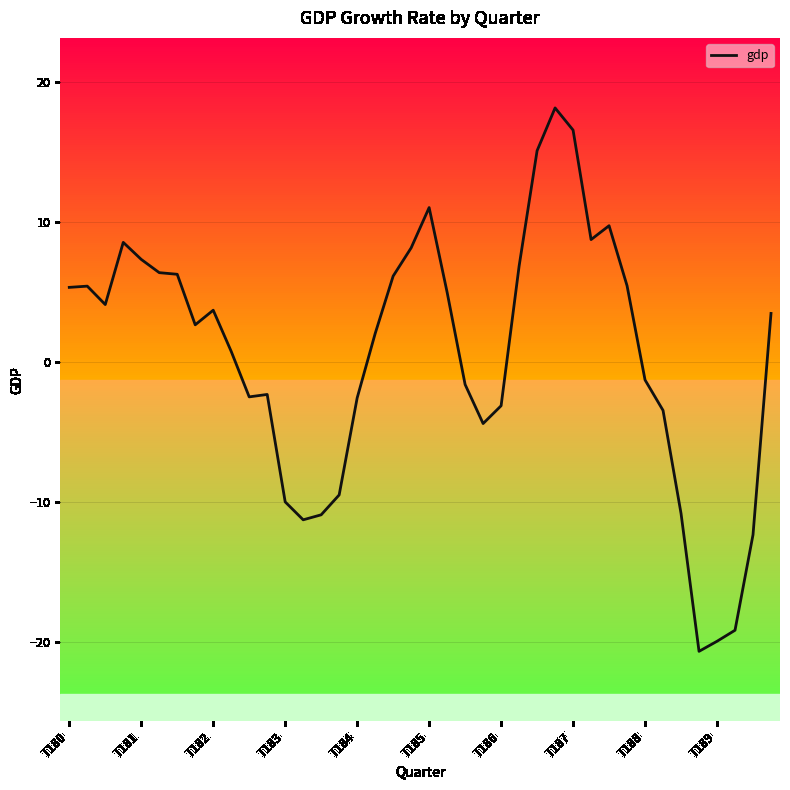

How many lines are shown in the chart?

1